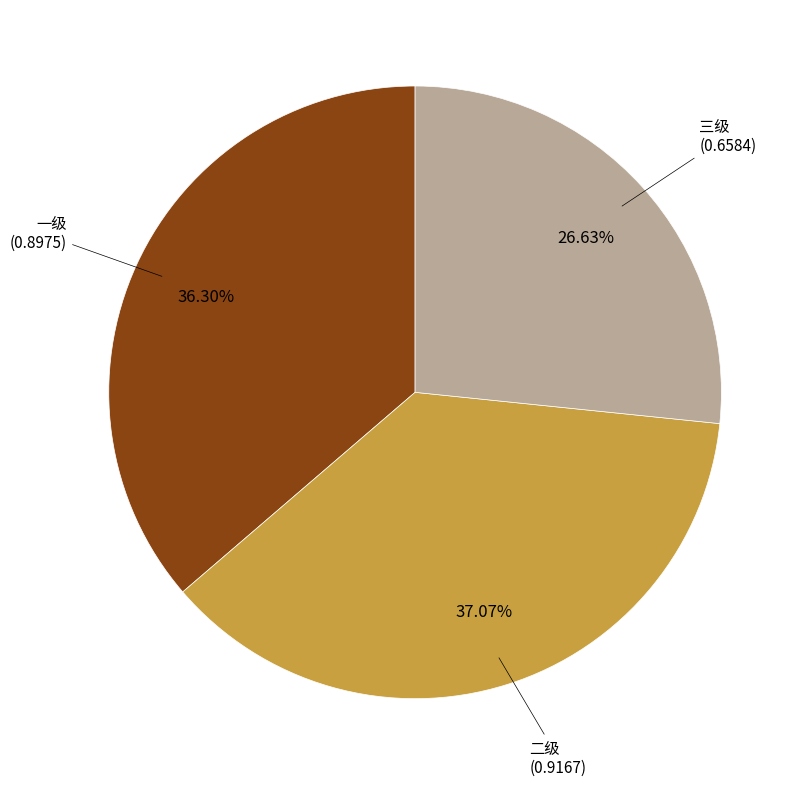

What portion of the pie excludes 三级?

73.4%